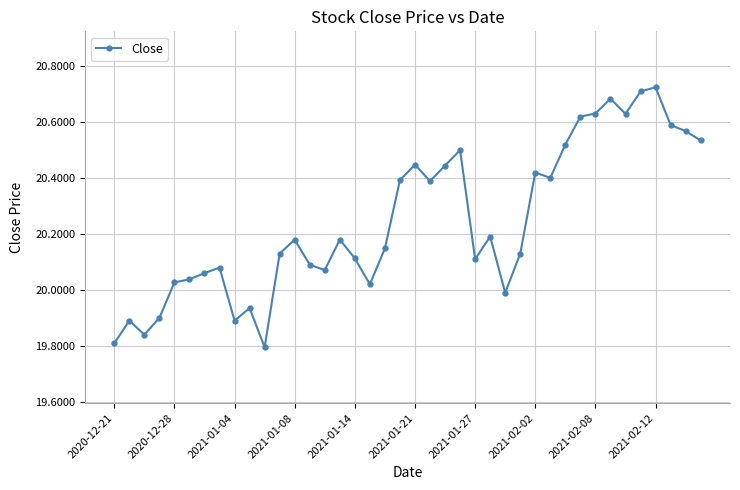

How many data points does each series have?

40